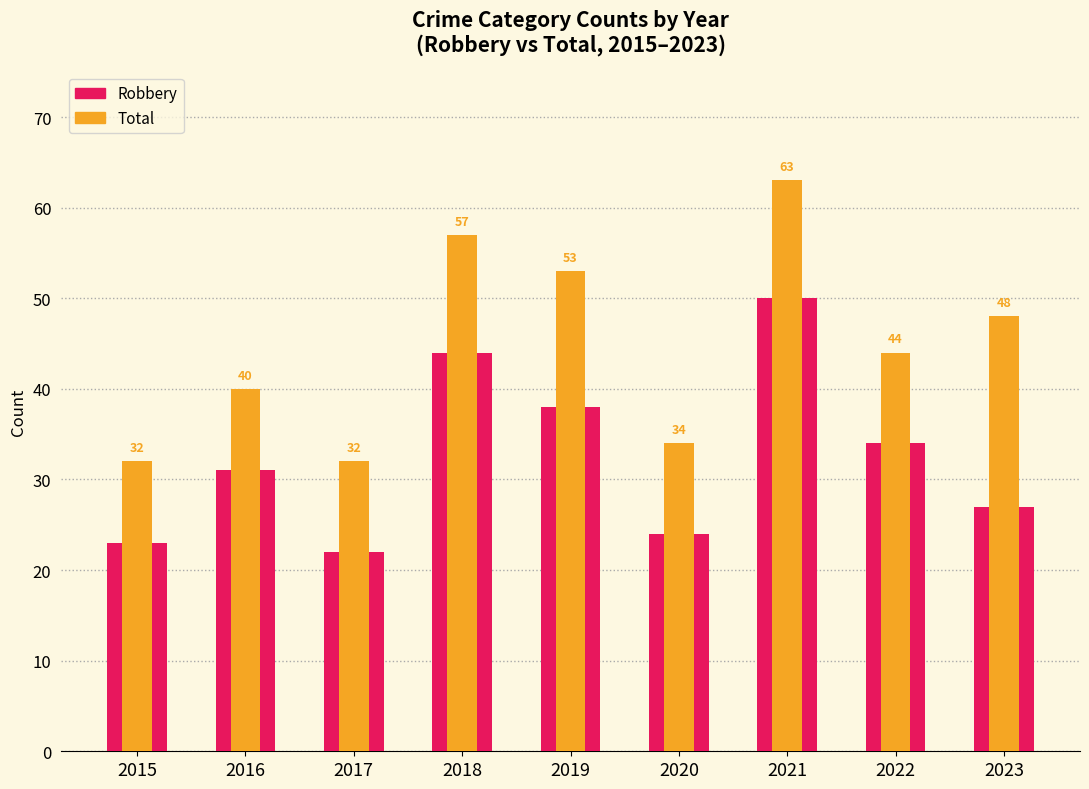

Read the Robbery value at 2023.

27